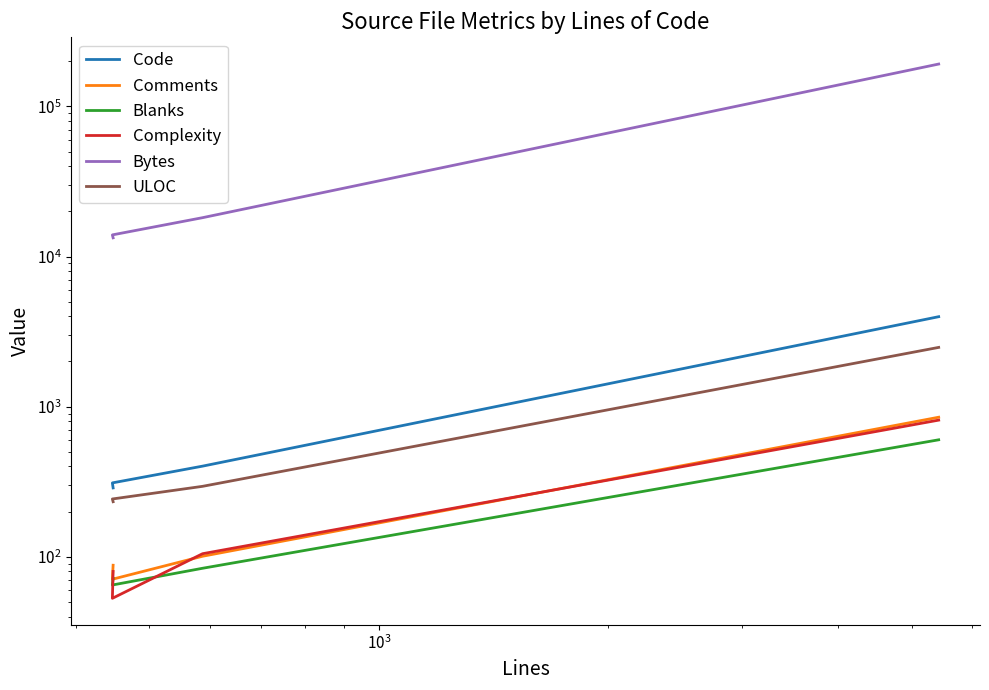

How many lines are shown in the chart?

6